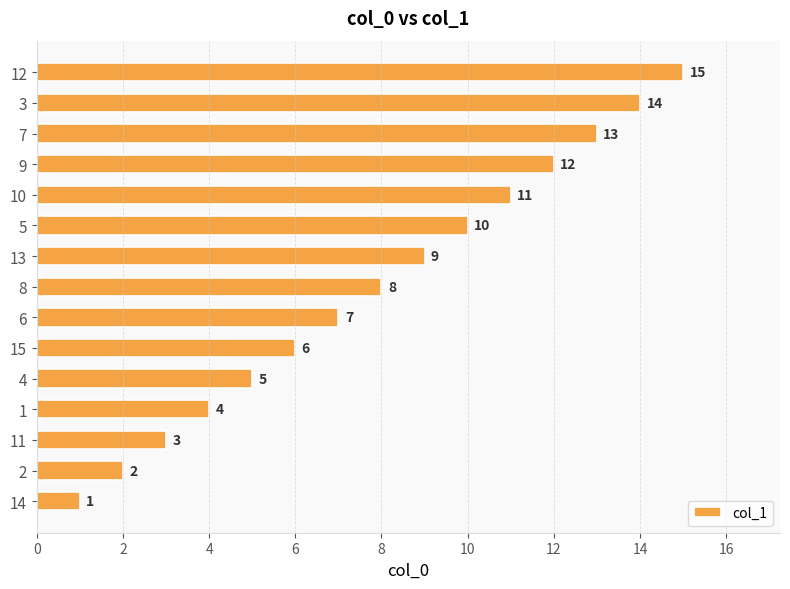

What is the difference between the maximum and second lowest values?

13